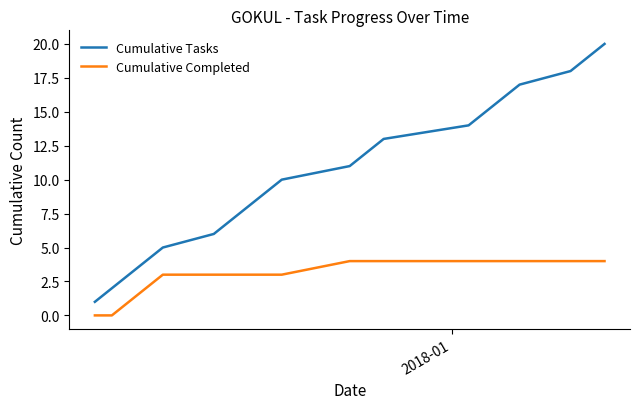

What is the maximum value shown in the chart?

20